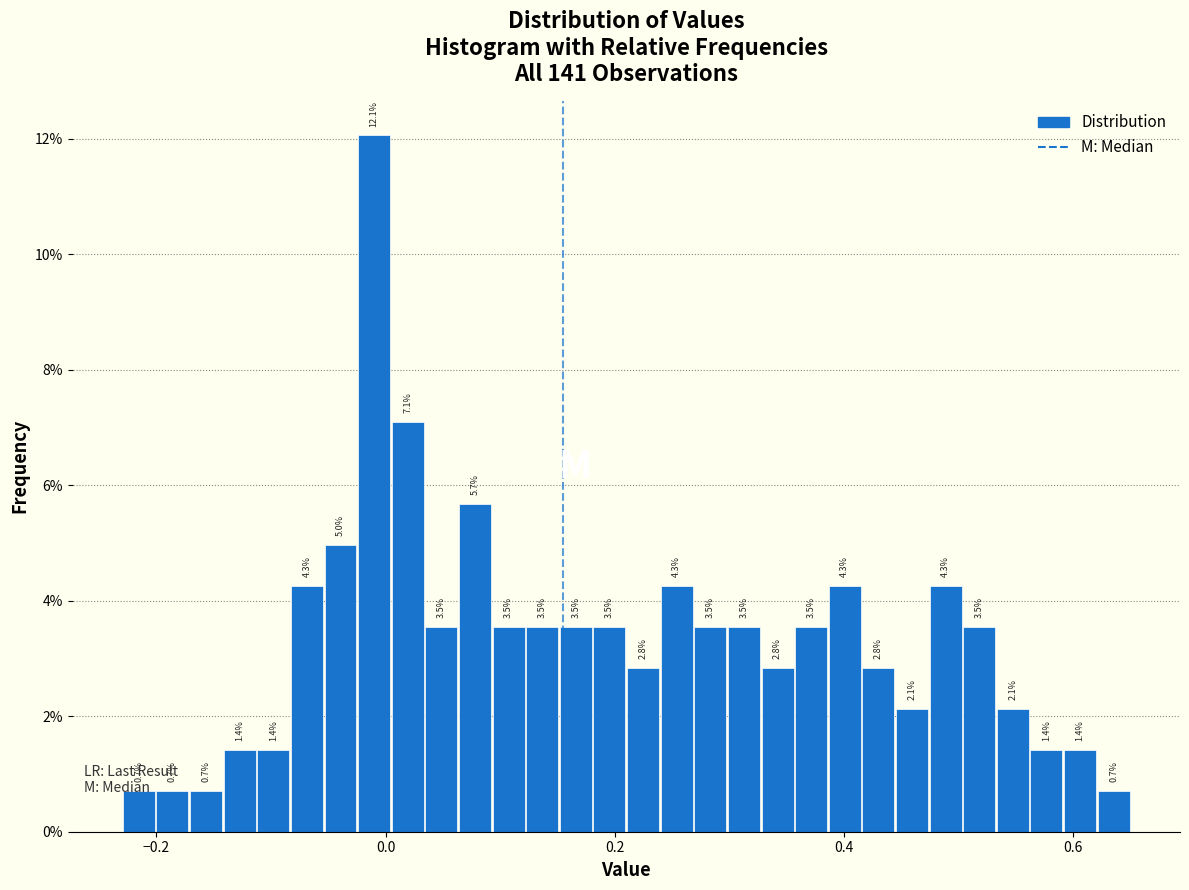

Around what value on the x-axis is the tallest bar? Give the approximate position of its centre, as read against the axis.

0.00